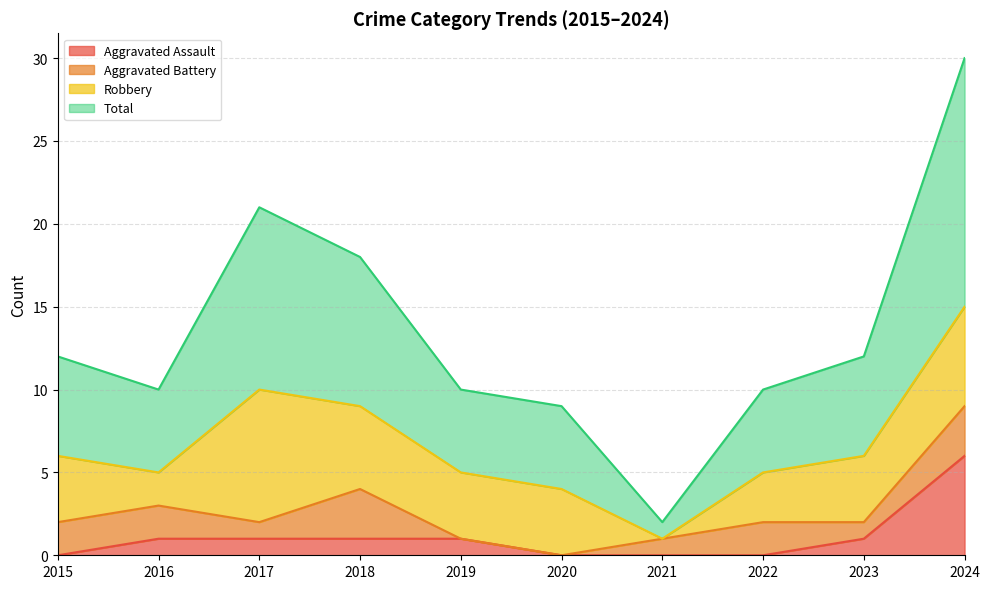

At which category is the sum across all series the highest?

2024